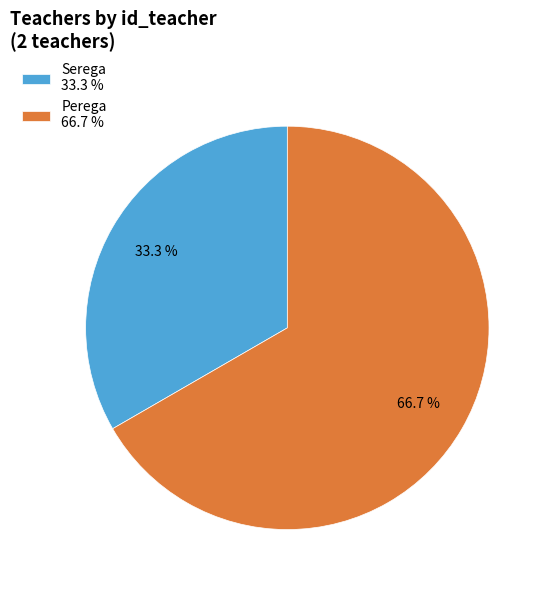

To the nearest percent, what is the combined percentage of Serega and Perega?

100%